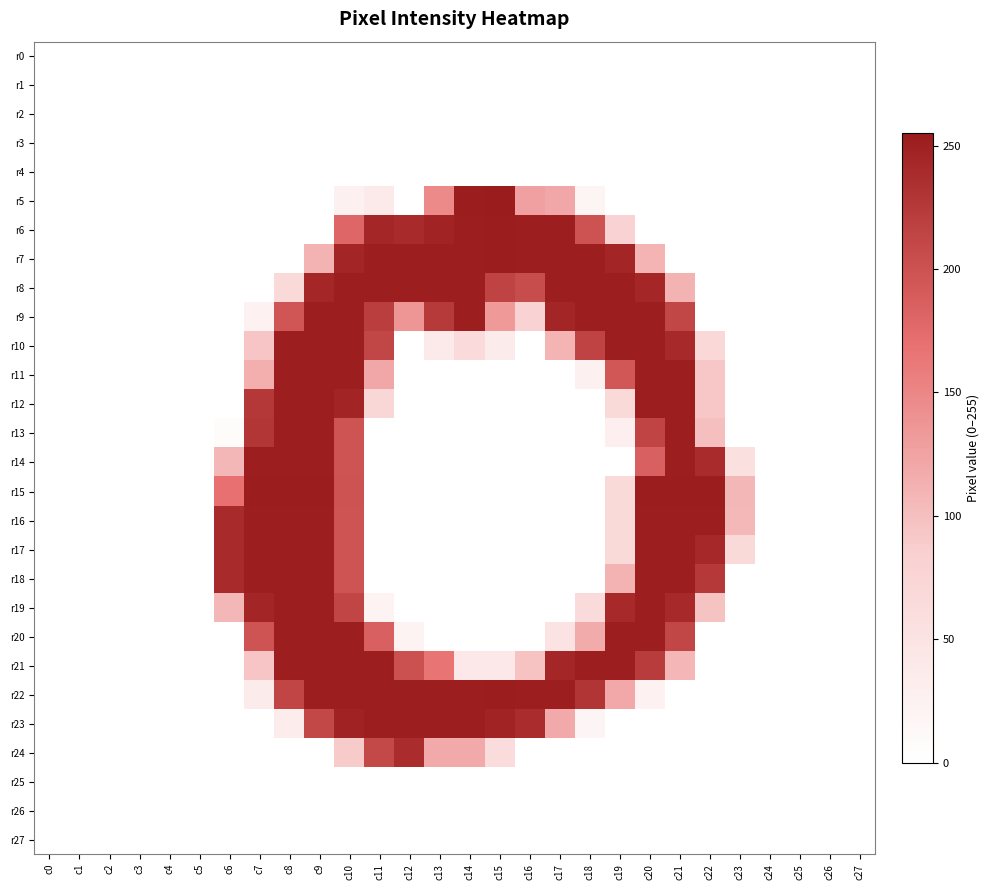

Reading right to left, transcribe all the data shown in this chart.

r0: c27=0	c26=0	c25=0	c24=0	c23=0	c22=0	c21=0	c20=0	c19=0	c18=0	c17=0	c16=0	c15=0	c14=0	c13=0	c12=0	c11=0	c10=0	c9=0	c8=0	c7=0	c6=0	c5=0	c4=0	c3=0	c2=0	c1=0	c0=0
r1: c27=0	c26=0	c25=0	c24=0	c23=0	c22=0	c21=0	c20=0	c19=0	c18=0	c17=0	c16=0	c15=0	c14=0	c13=0	c12=0	c11=0	c10=0	c9=0	c8=0	c7=0	c6=0	c5=0	c4=0	c3=0	c2=0	c1=0	c0=0
r2: c27=0	c26=0	c25=0	c24=0	c23=0	c22=0	c21=0	c20=0	c19=0	c18=0	c17=0	c16=0	c15=0	c14=0	c13=0	c12=0	c11=0	c10=0	c9=0	c8=0	c7=0	c6=0	c5=0	c4=0	c3=0	c2=0	c1=0	c0=0
r3: c27=0	c26=0	c25=0	c24=0	c23=0	c22=0	c21=0	c20=0	c19=0	c18=0	c17=0	c16=0	c15=0	c14=0	c13=0	c12=0	c11=0	c10=0	c9=0	c8=0	c7=0	c6=0	c5=0	c4=0	c3=0	c2=0	c1=0	c0=0
r4: c27=0	c26=0	c25=0	c24=0	c23=0	c22=0	c21=0	c20=0	c19=0	c18=0	c17=0	c16=0	c15=0	c14=0	c13=0	c12=0	c11=0	c10=0	c9=0	c8=0	c7=0	c6=0	c5=0	c4=0	c3=0	c2=0	c1=0	c0=0
r5: c27=0	c26=0	c25=0	c24=0	c23=0	c22=0	c21=0	c20=0	c19=0	c18=19	c17=121	c16=127	c15=255	c14=253	c13=147	c12=0	c11=38	c10=26	c9=0	c8=0	c7=0	c6=0	c5=0	c4=0	c3=0	c2=0	c1=0	c0=0
r6: c27=0	c26=0	c25=0	c24=0	c23=0	c22=0	c21=0	c20=0	c19=79	c18=199	c17=252	c16=252	c15=253	c14=252	c13=247	c12=240	c11=244	c10=180	c9=0	c8=0	c7=0	c6=0	c5=0	c4=0	c3=0	c2=0	c1=0	c0=0
r7: c27=0	c26=0	c25=0	c24=0	c23=0	c22=0	c21=0	c20=109	c19=245	c18=252	c17=252	c16=252	c15=253	c14=252	c13=252	c12=252	c11=252	c10=245	c9=110	c8=0	c7=0	c6=0	c5=0	c4=0	c3=0	c2=0	c1=0	c0=0
r8: c27=0	c26=0	c25=0	c24=0	c23=0	c22=0	c21=110	c20=244	c19=252	c18=252	c17=252	c16=206	c15=215	c14=252	c13=252	c12=252	c11=252	c10=252	c9=244	c8=68	c7=0	c6=0	c5=0	c4=0	c3=0	c2=0	c1=0	c0=0
r9: c27=0	c26=0	c25=0	c24=0	c23=0	c22=0	c21=212	c20=252	c19=252	c18=252	c17=245	c16=79	c15=133	c14=252	c13=224	c12=136	c11=220	c10=252	c9=252	c8=196	c7=25	c6=0	c5=0	c4=0	c3=0	c2=0	c1=0	c0=0
r10: c27=0	c26=0	c25=0	c24=0	c23=0	c22=69	c21=241	c20=252	c19=252	c18=215	c17=109	c16=0	c15=35	c14=66	c13=39	c12=0	c11=212	c10=252	c9=252	c8=252	c7=94	c6=0	c5=0	c4=0	c3=0	c2=0	c1=0	c0=0
r11: c27=0	c26=0	c25=0	c24=0	c23=0	c22=93	c21=252	c20=252	c19=195	c18=26	c17=0	c16=0	c15=0	c14=0	c13=0	c12=0	c11=121	c10=252	c9=252	c8=252	c7=115	c6=0	c5=0	c4=0	c3=0	c2=0	c1=0	c0=0
r12: c27=0	c26=0	c25=0	c24=0	c23=0	c22=93	c21=252	c20=252	c19=67	c18=0	c17=0	c16=0	c15=0	c14=0	c13=0	c12=0	c11=71	c10=246	c9=252	c8=252	c7=226	c6=0	c5=0	c4=0	c3=0	c2=0	c1=0	c0=0
r13: c27=0	c26=0	c25=0	c24=0	c23=0	c22=100	c21=252	c20=214	c19=28	c18=0	c17=0	c16=0	c15=0	c14=0	c13=0	c12=0	c11=0	c10=198	c9=252	c8=252	c7=228	c6=6	c5=0	c4=0	c3=0	c2=0	c1=0	c0=0
r14: c27=0	c26=0	c25=0	c24=0	c23=56	c22=239	c21=252	c20=186	c19=0	c18=0	c17=0	c16=0	c15=0	c14=0	c13=0	c12=0	c11=0	c10=198	c9=252	c8=252	c7=252	c6=107	c5=0	c4=0	c3=0	c2=0	c1=0	c0=0
r15: c27=0	c26=0	c25=0	c24=0	c23=107	c22=253	c21=253	c20=253	c19=68	c18=0	c17=0	c16=0	c15=0	c14=0	c13=0	c12=0	c11=0	c10=199	c9=253	c8=253	c7=253	c6=170	c5=0	c4=0	c3=0	c2=0	c1=0	c0=0
r16: c27=0	c26=0	c25=0	c24=0	c23=106	c22=252	c21=252	c20=252	c19=67	c18=0	c17=0	c16=0	c15=0	c14=0	c13=0	c12=0	c11=0	c10=198	c9=252	c8=252	c7=252	c6=240	c5=0	c4=0	c3=0	c2=0	c1=0	c0=0
r17: c27=0	c26=0	c25=0	c24=0	c23=67	c22=242	c21=252	c20=252	c19=67	c18=0	c17=0	c16=0	c15=0	c14=0	c13=0	c12=0	c11=0	c10=198	c9=252	c8=252	c7=252	c6=240	c5=0	c4=0	c3=0	c2=0	c1=0	c0=0
r18: c27=0	c26=0	c25=0	c24=0	c23=0	c22=225	c21=252	c20=252	c19=110	c18=0	c17=0	c16=0	c15=0	c14=0	c13=0	c12=0	c11=0	c10=198	c9=252	c8=252	c7=252	c6=240	c5=0	c4=0	c3=0	c2=0	c1=0	c0=0
r19: c27=0	c26=0	c25=0	c24=0	c23=0	c22=96	c21=241	c20=252	c19=241	c18=64	c17=0	c16=0	c15=0	c14=0	c13=0	c12=0	c11=21	c10=213	c9=252	c8=252	c7=245	c6=107	c5=0	c4=0	c3=0	c2=0	c1=0	c0=0
r20: c27=0	c26=0	c25=0	c24=0	c23=0	c22=0	c21=212	c20=252	c19=252	c18=117	c17=49	c16=0	c15=0	c14=0	c13=0	c12=20	c11=186	c10=252	c9=252	c8=252	c7=198	c6=0	c5=0	c4=0	c3=0	c2=0	c1=0	c0=0
r21: c27=0	c26=0	c25=0	c24=0	c23=0	c22=0	c21=108	c20=222	c19=252	c18=252	c17=244	c16=97	c15=41	c14=41	c13=166	c12=202	c11=252	c10=252	c9=252	c8=252	c7=94	c6=0	c5=0	c4=0	c3=0	c2=0	c1=0	c0=0
r22: c27=0	c26=0	c25=0	c24=0	c23=0	c22=0	c21=0	c20=24	c19=120	c18=229	c17=252	c16=252	c15=253	c14=252	c13=252	c12=252	c11=252	c10=252	c9=252	c8=213	c7=35	c6=0	c5=0	c4=0	c3=0	c2=0	c1=0	c0=0
r23: c27=0	c26=0	c25=0	c24=0	c23=0	c22=0	c21=0	c20=0	c19=0	c18=17	c17=119	c16=238	c15=247	c14=252	c13=252	c12=252	c11=252	c10=248	c9=211	c8=34	c7=0	c6=0	c5=0	c4=0	c3=0	c2=0	c1=0	c0=0
r24: c27=0	c26=0	c25=0	c24=0	c23=0	c22=0	c21=0	c20=0	c19=0	c18=0	c17=0	c16=0	c15=63	c14=119	c13=119	c12=238	c11=210	c10=89	c9=0	c8=0	c7=0	c6=0	c5=0	c4=0	c3=0	c2=0	c1=0	c0=0
r25: c27=0	c26=0	c25=0	c24=0	c23=0	c22=0	c21=0	c20=0	c19=0	c18=0	c17=0	c16=0	c15=0	c14=0	c13=0	c12=0	c11=0	c10=0	c9=0	c8=0	c7=0	c6=0	c5=0	c4=0	c3=0	c2=0	c1=0	c0=0
r26: c27=0	c26=0	c25=0	c24=0	c23=0	c22=0	c21=0	c20=0	c19=0	c18=0	c17=0	c16=0	c15=0	c14=0	c13=0	c12=0	c11=0	c10=0	c9=0	c8=0	c7=0	c6=0	c5=0	c4=0	c3=0	c2=0	c1=0	c0=0
r27: c27=0	c26=0	c25=0	c24=0	c23=0	c22=0	c21=0	c20=0	c19=0	c18=0	c17=0	c16=0	c15=0	c14=0	c13=0	c12=0	c11=0	c10=0	c9=0	c8=0	c7=0	c6=0	c5=0	c4=0	c3=0	c2=0	c1=0	c0=0